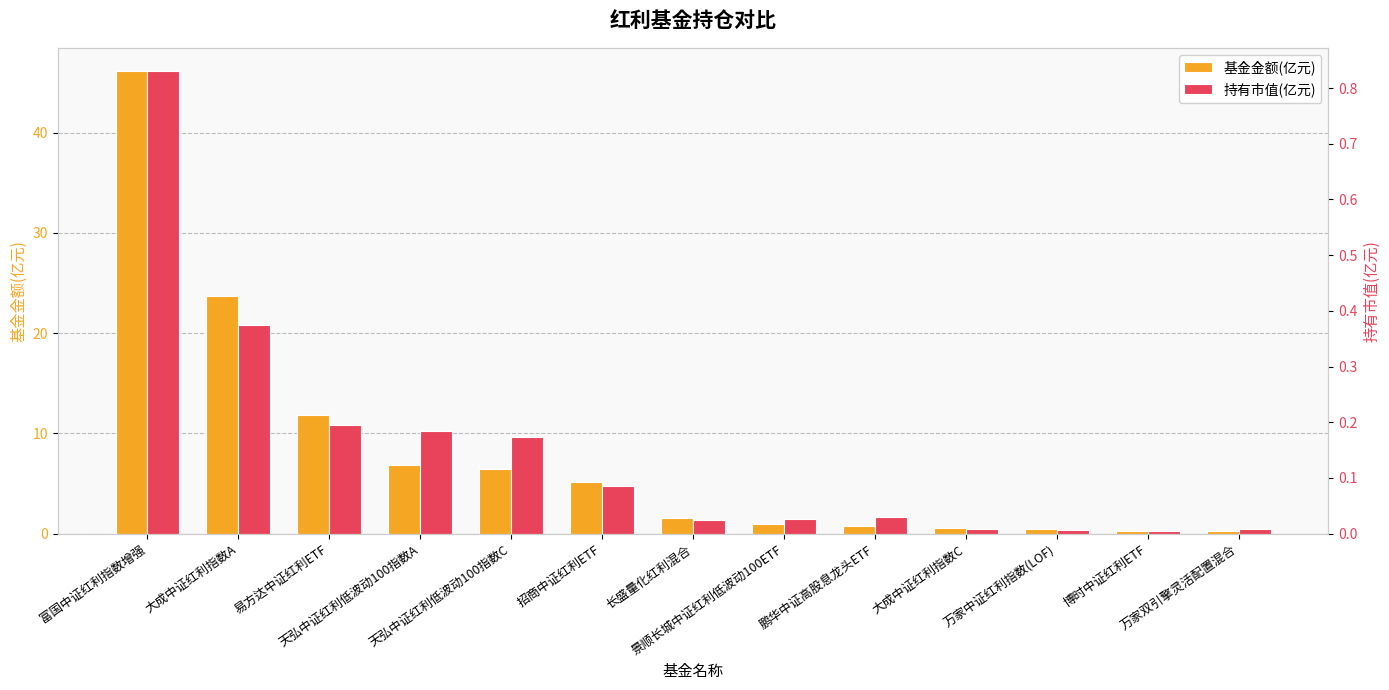

What is the total value across all series at 天弘中证红利低波动100指数C?

6.6